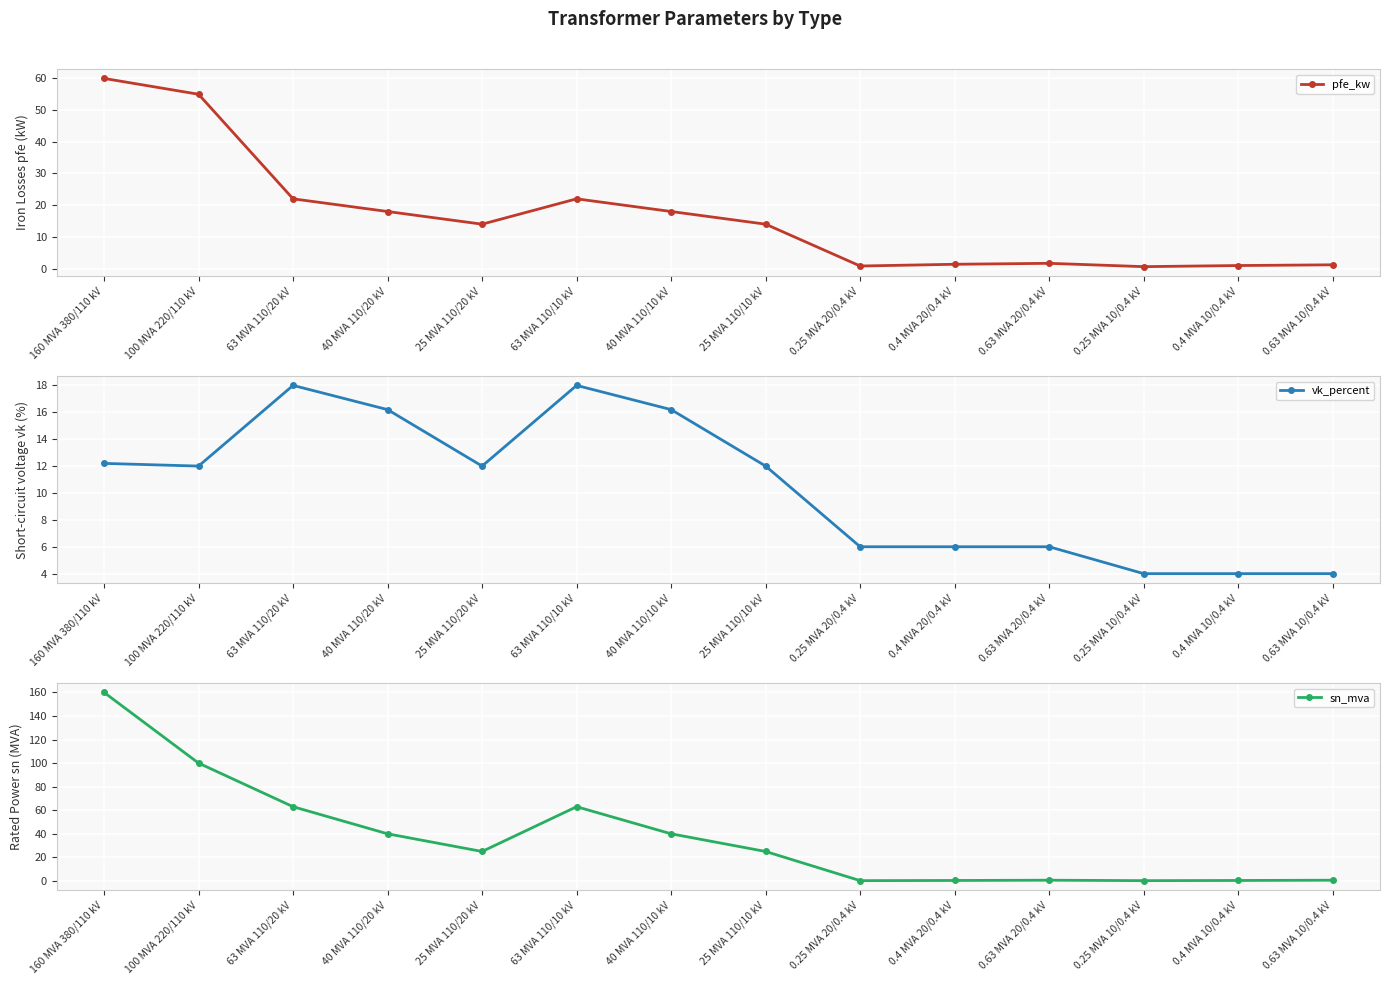

The sn_mva series shows 0.1 at 0.25 MVA 10/0.4 kV. True or false?

False